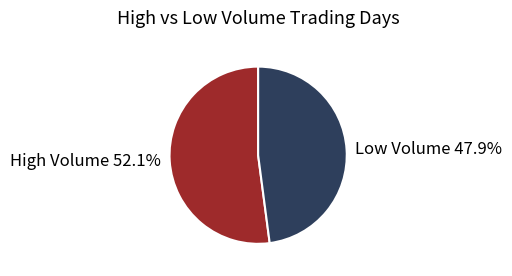

Between High Volume 52.1% and Low Volume 47.9%, which is larger?

High Volume 52.1%